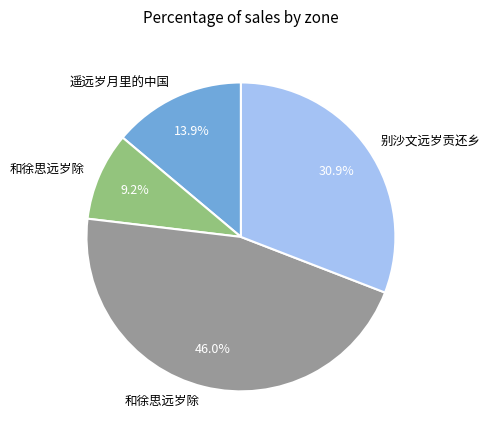

Is there a majority slice in this chart?

No